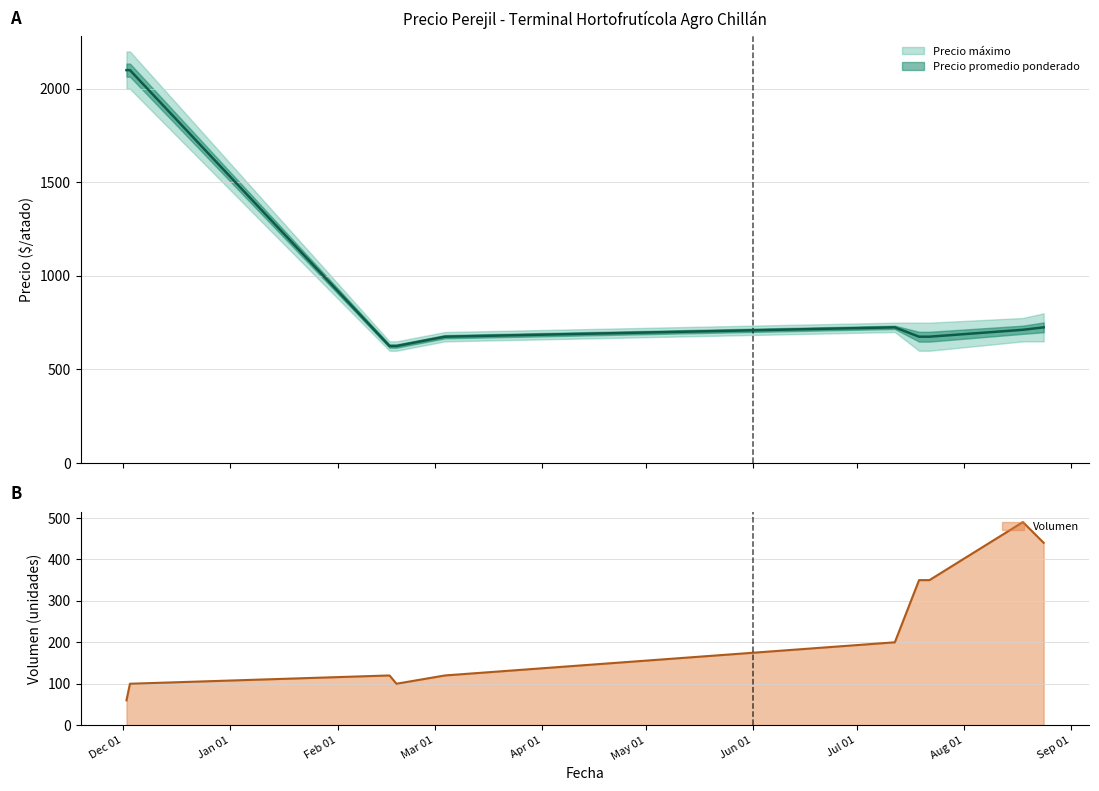

What is the lowest value of the Volumen series?

60